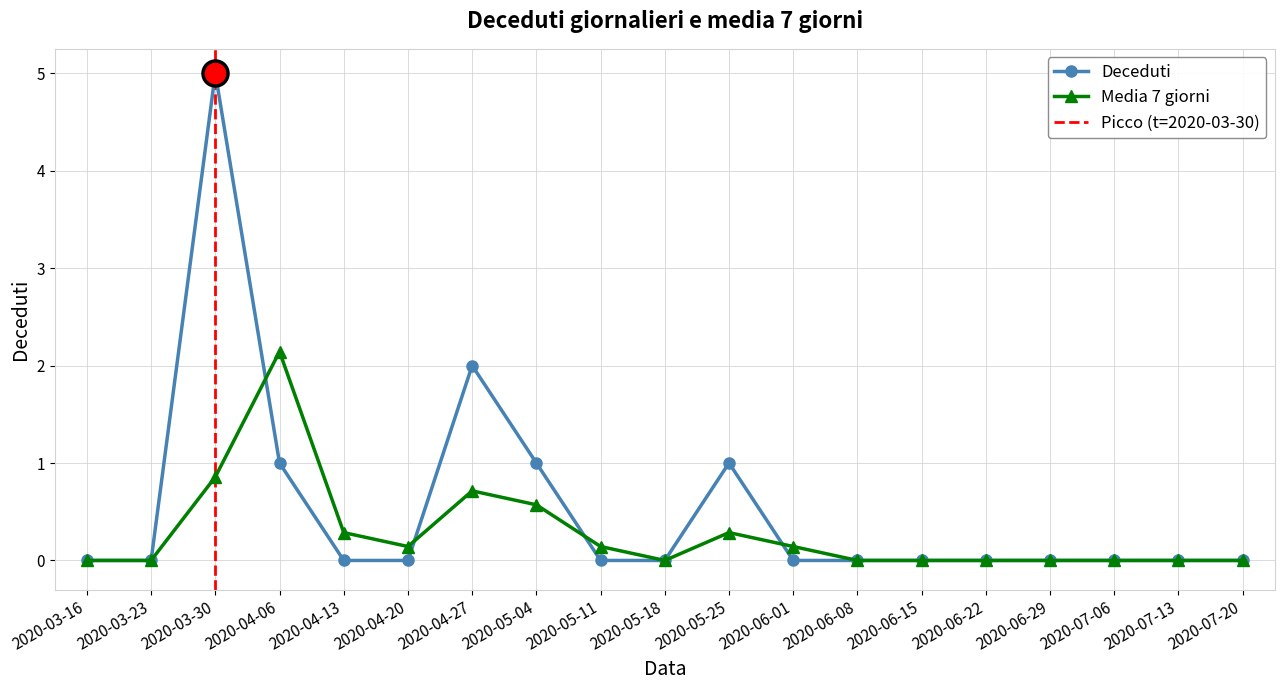

At which category does Deceduti reach its first local peak?

2020-03-30